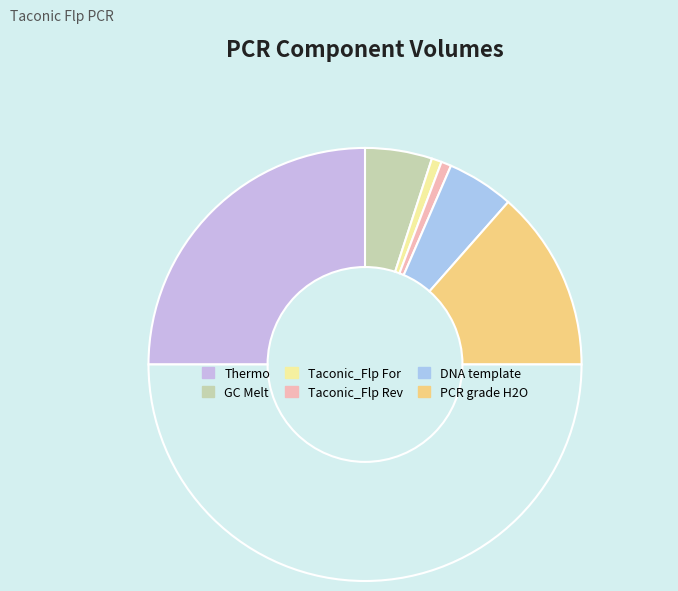

Count the number of slices in the pie.

7